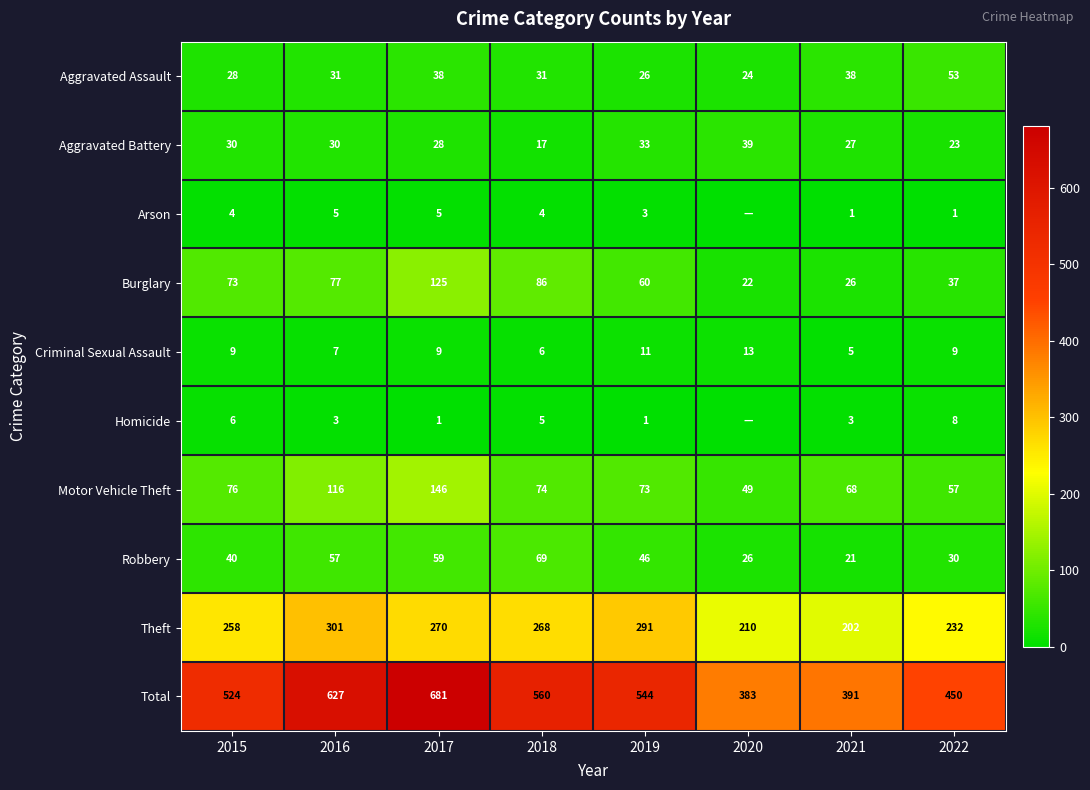

What is the difference between the highest and lowest values at 2016?

624